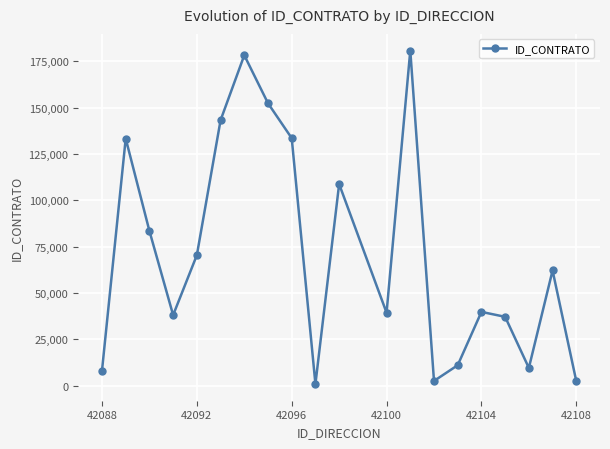

How many points are higher than both their immediate neighbors (excluding endpoints)?

6